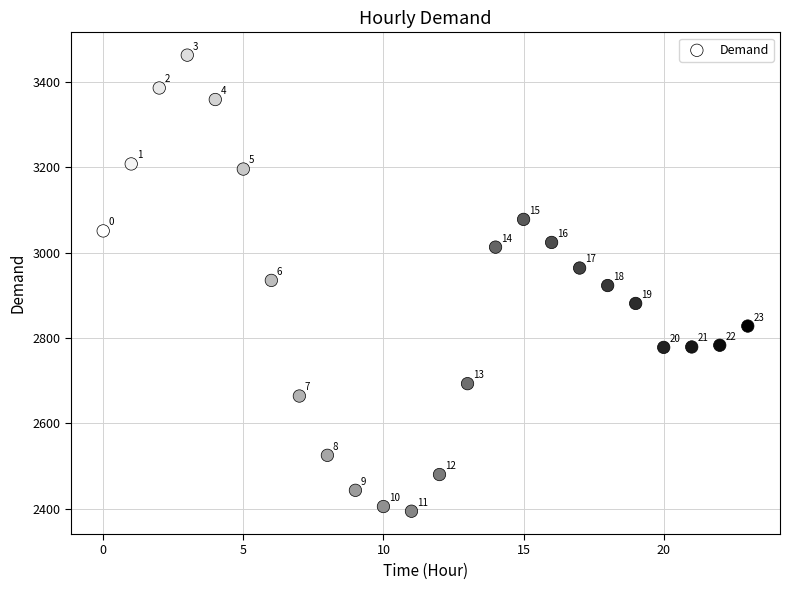

What Y value in the scatter plot is closest to 2928?

2923